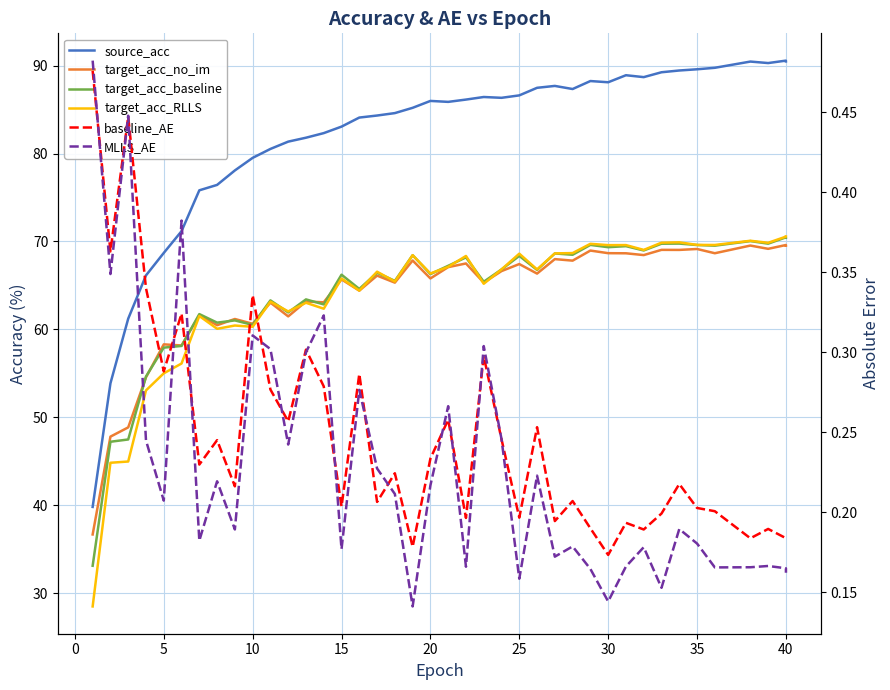

True or false: MLLS_AE and target_acc_RLLS intersect in this chart.

False